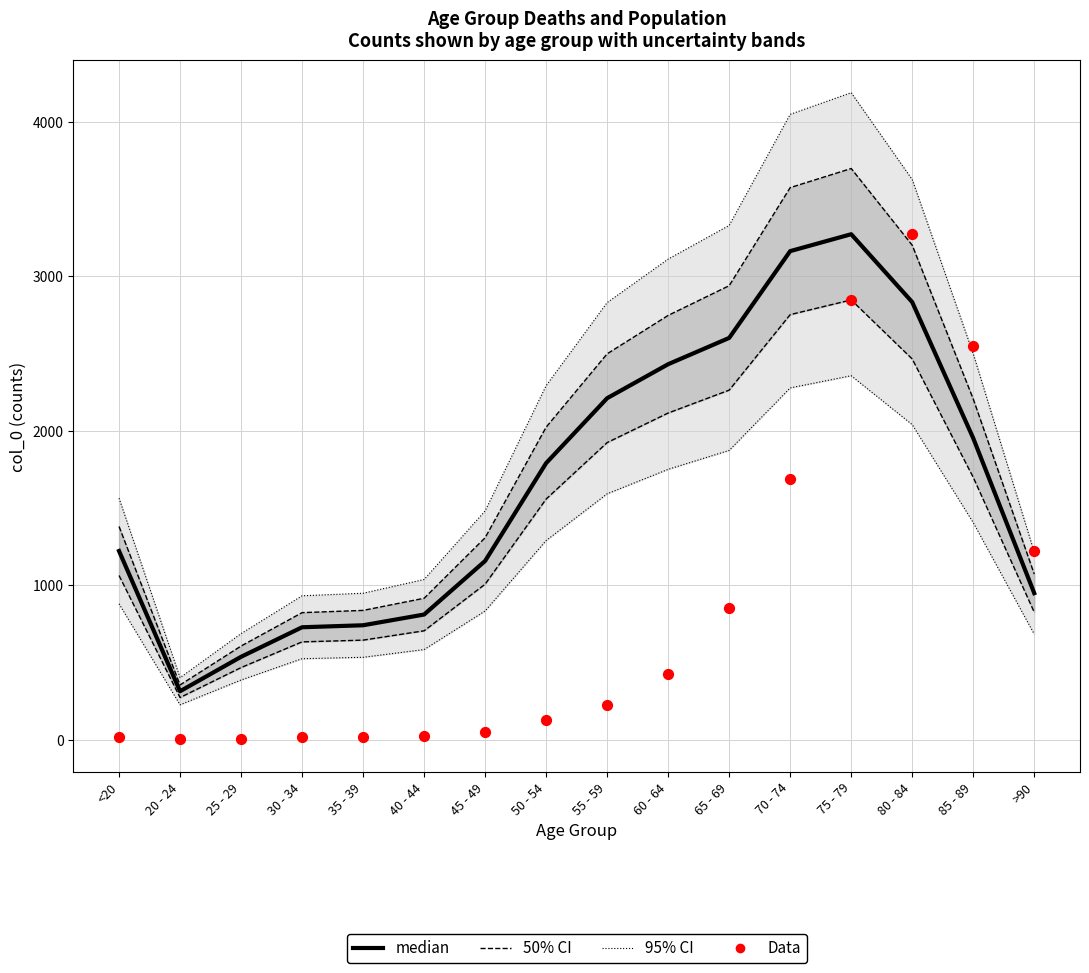

What is the total value across all series at 85 - 89?

7604.7